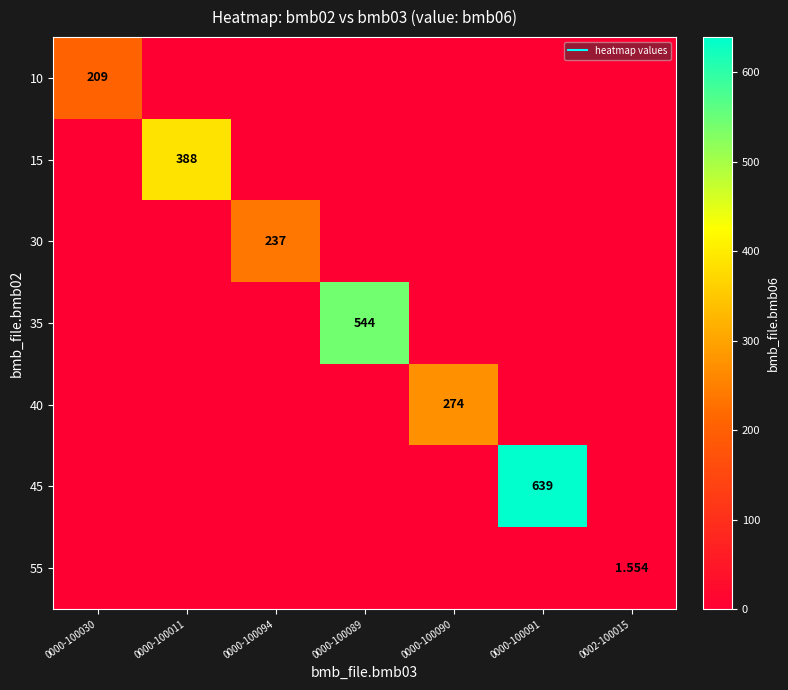

At which label does 45 reach its minimum?

0000-100030